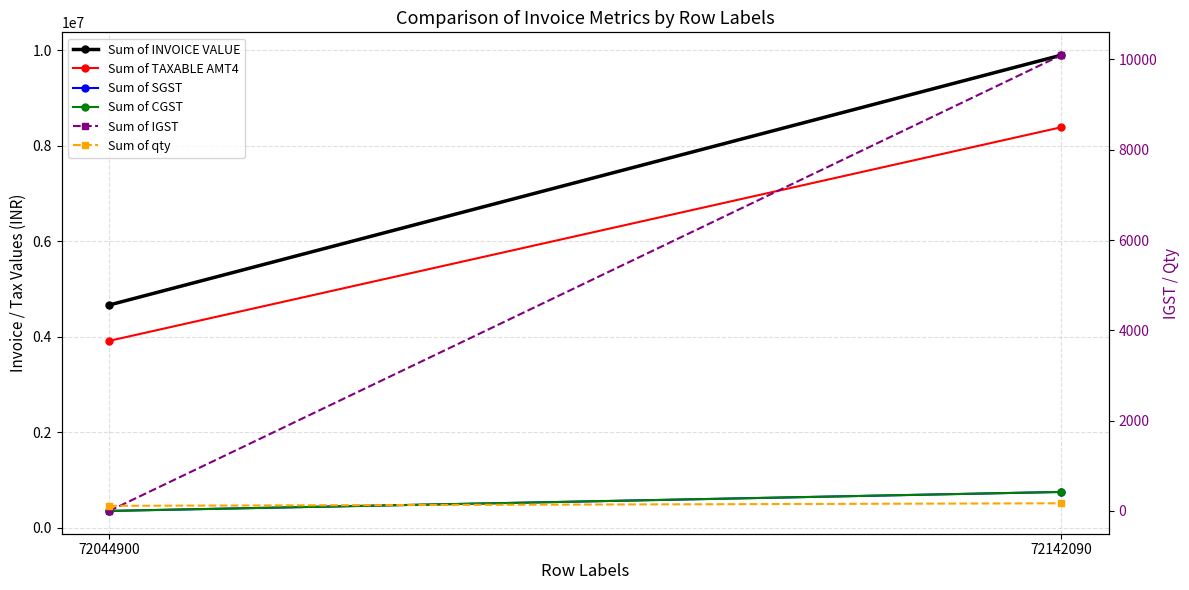

At which label is Sum of TAXABLE AMT4 closest to 6151351?

72044900